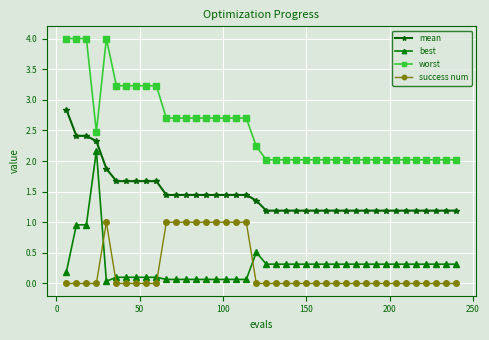

True or false: success num and worst intersect in this chart.

False